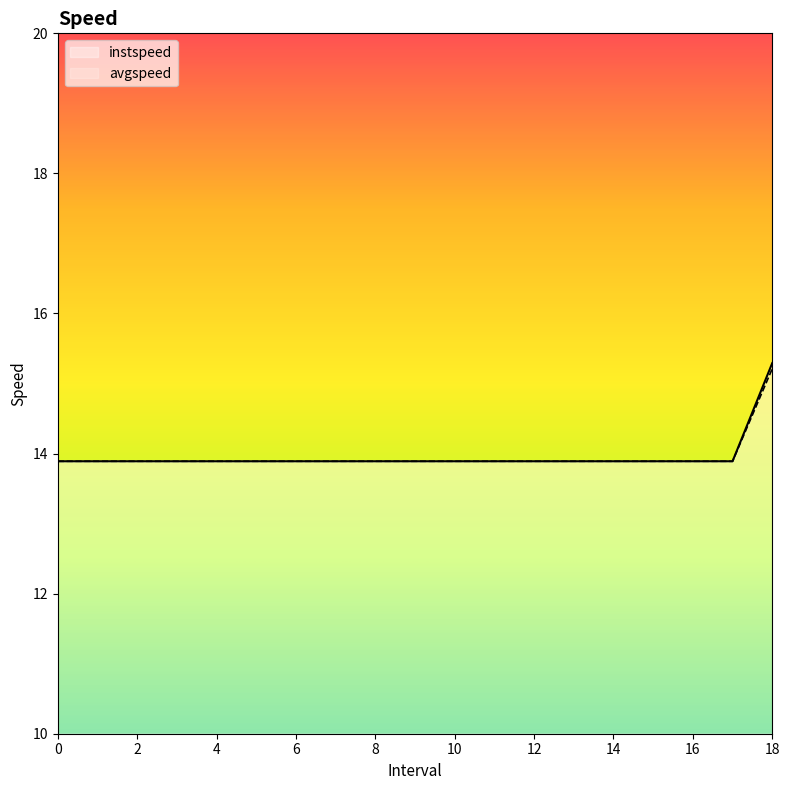

True or false: avgspeed and instspeed intersect in this chart.

False